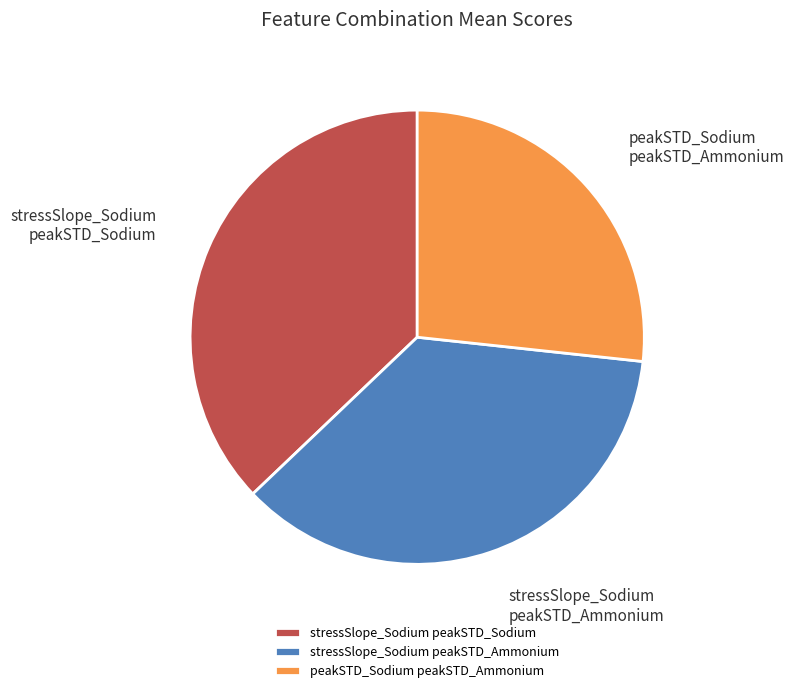

To the nearest percent, what is the average slice percentage?

33%